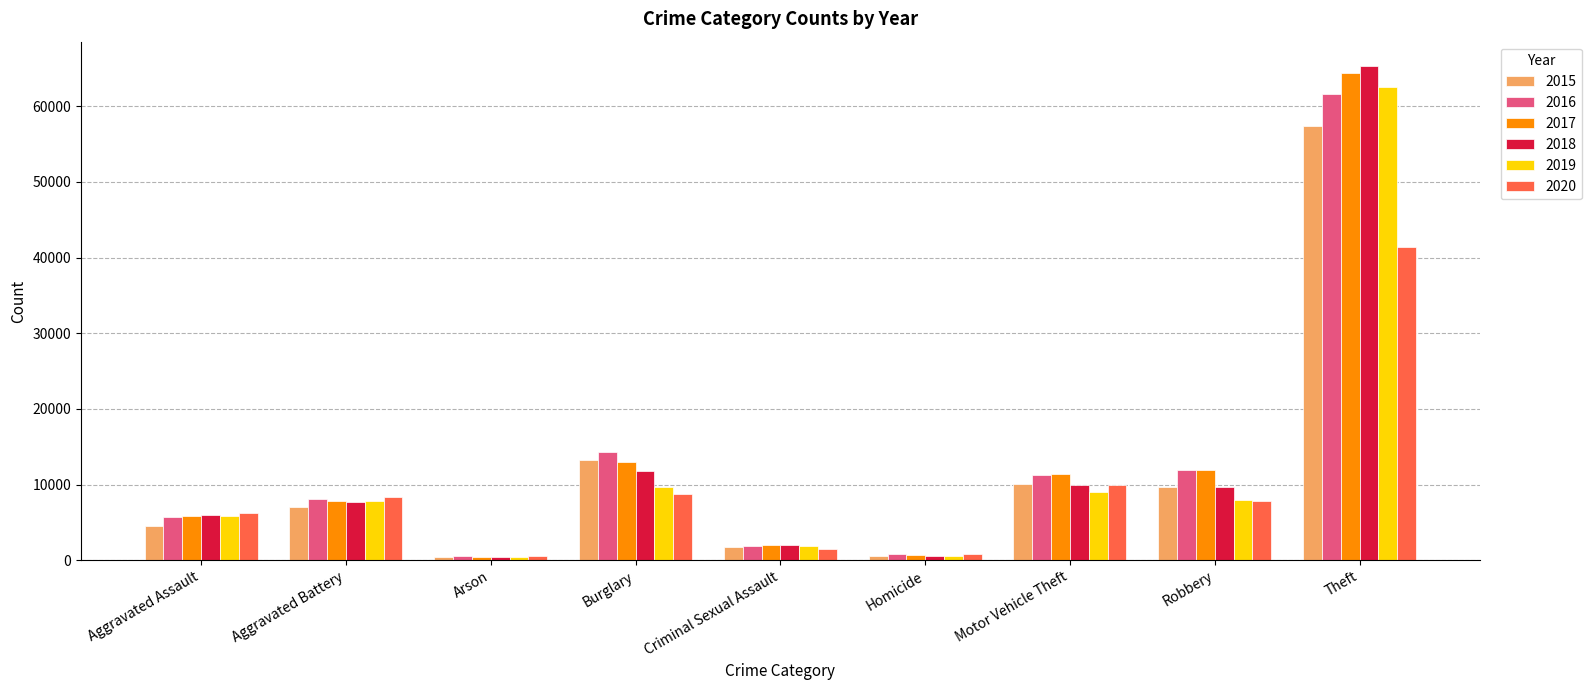

Which category has the highest value in the 2015 series?

Theft